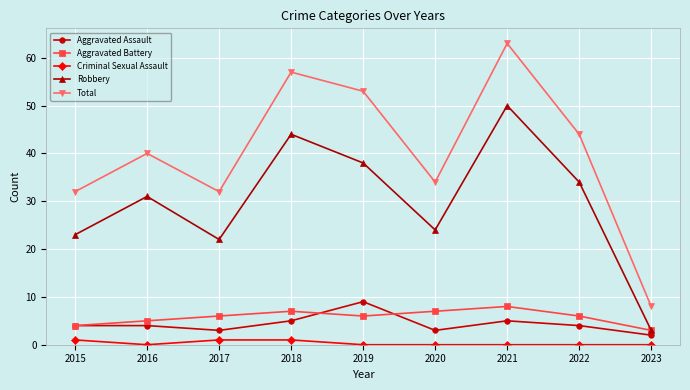

True or false: Aggravated Battery has more than 2 points higher than both neighbors.

False